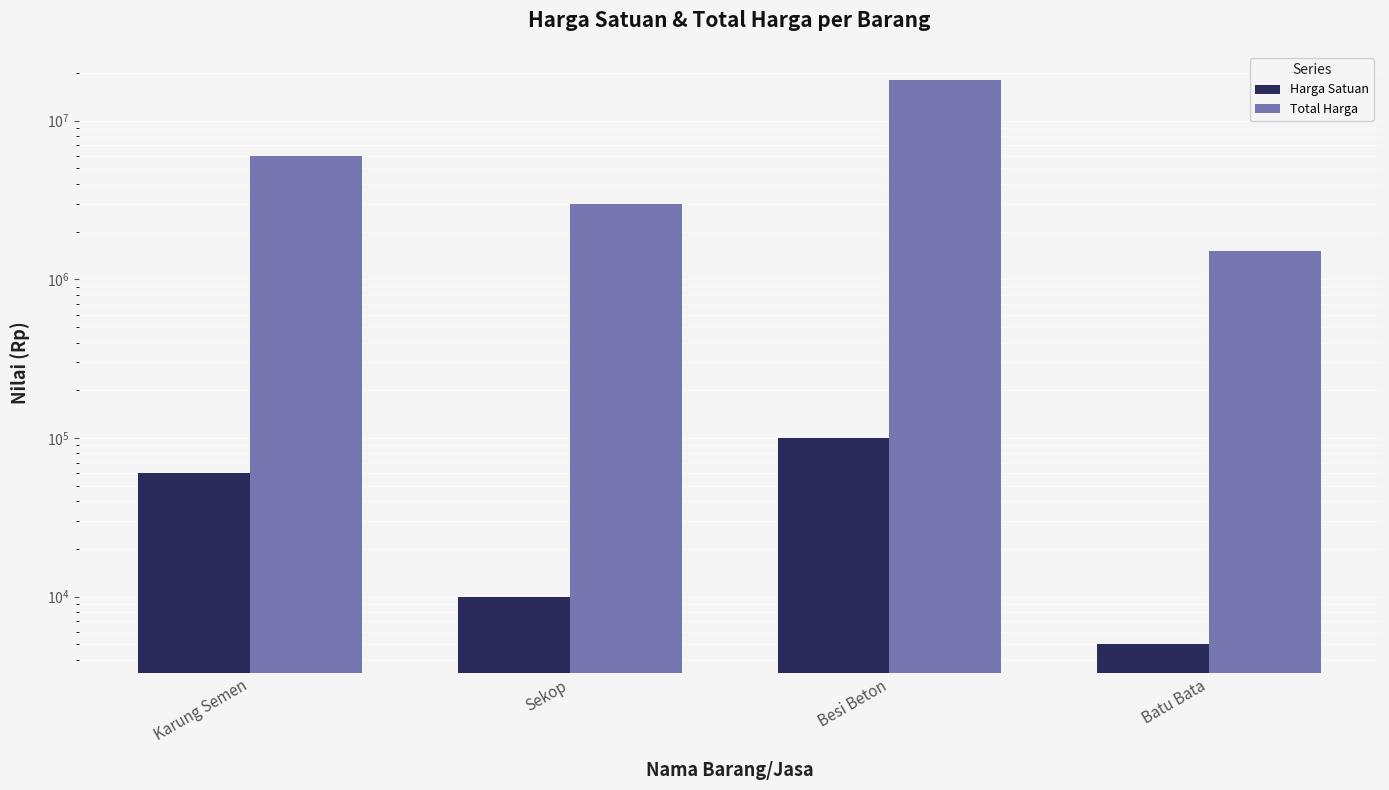

At which label is Harga Satuan closest to 52500?

Karung Semen